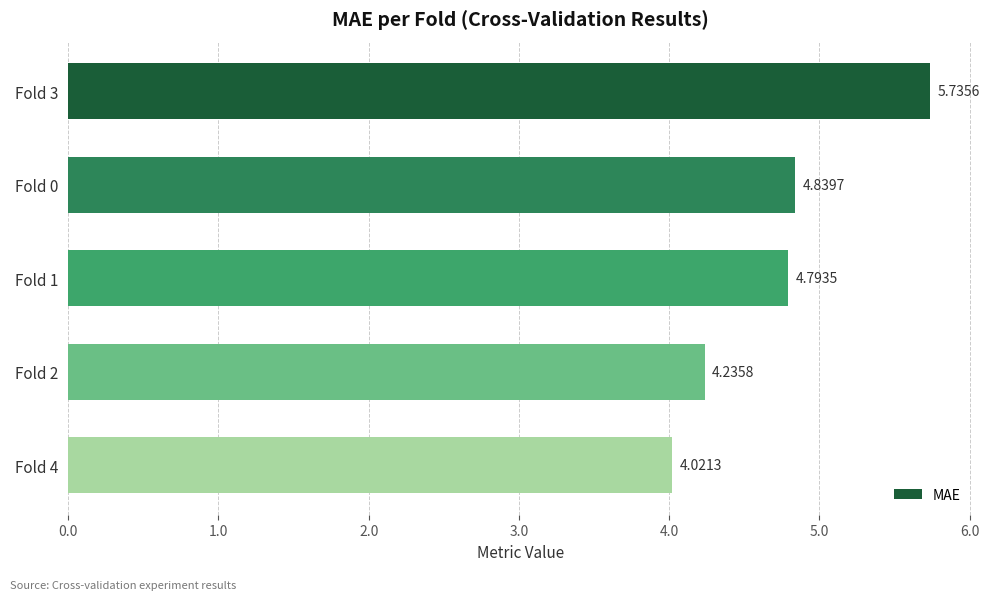

Count the number of categories in the chart.

5